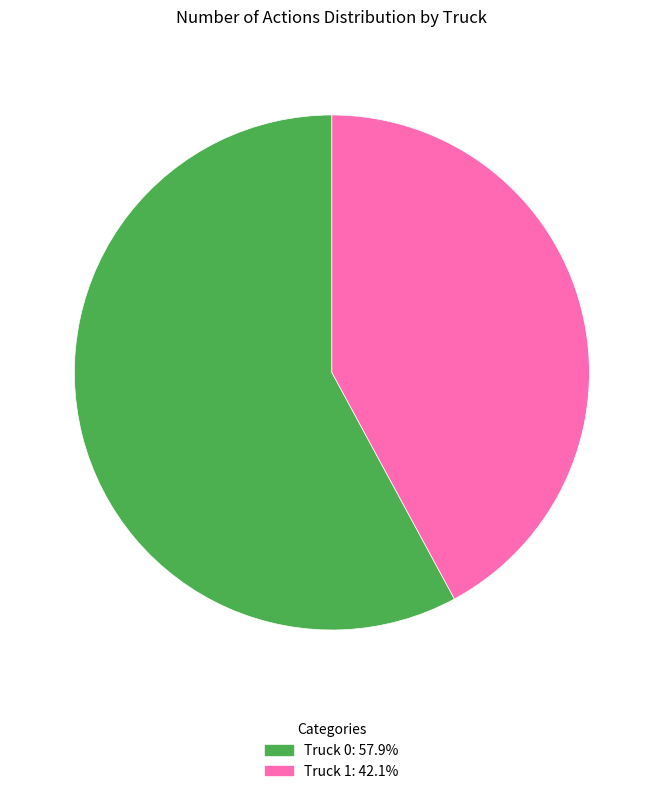

Which has a higher value, Truck 1 or Truck 0?

Truck 0